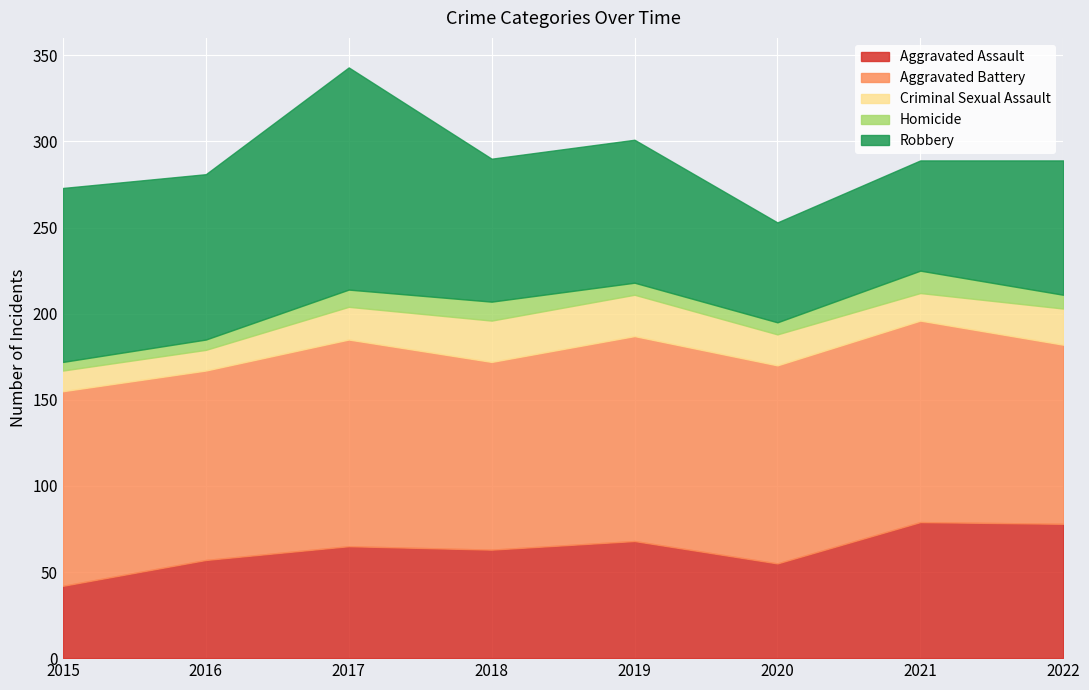

What is the value of the Homicide point at the 3rd from the left?

10